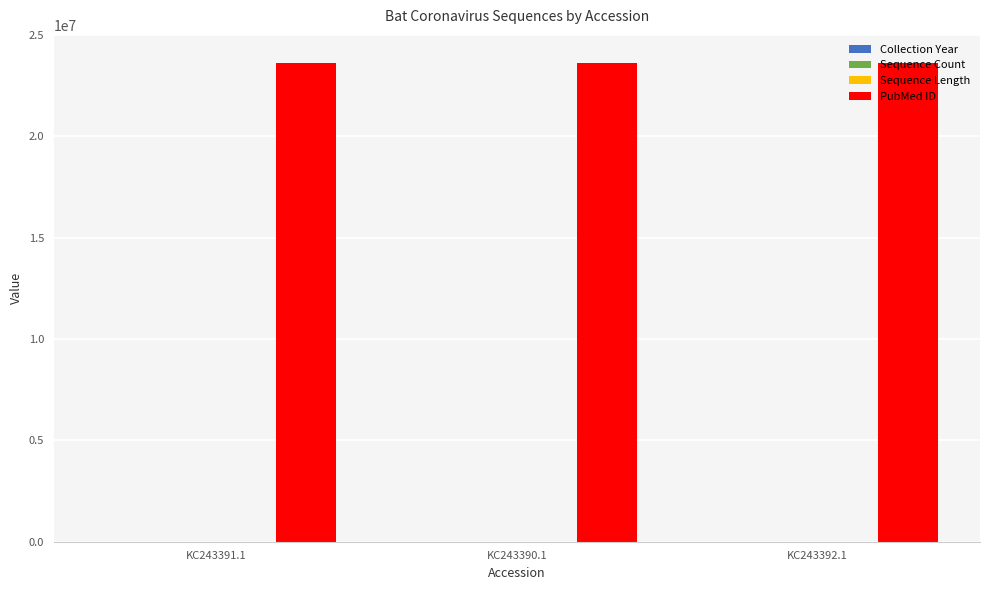

What is the maximum value shown in the chart?

23622767